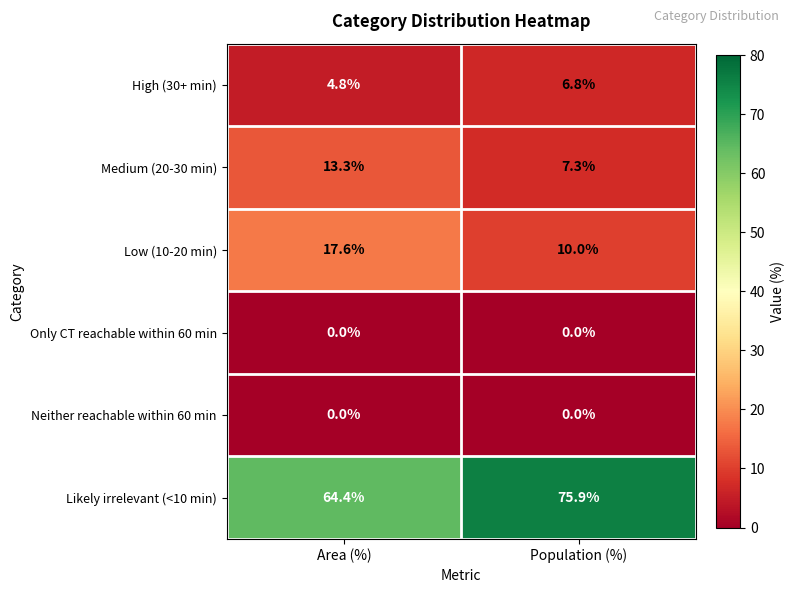

At how many categories does at least one series exceed 46?

2